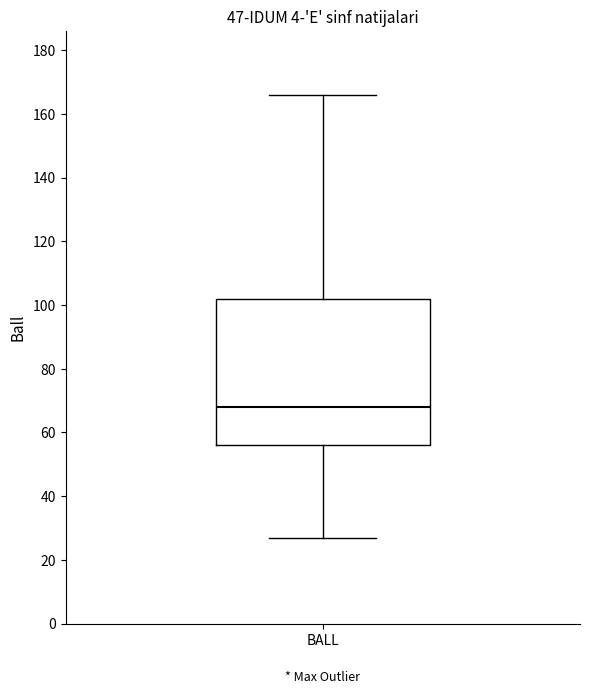

Read this box plot against the y-axis: the position of the median line, the range covered by the box, and the ends of both whiskers. The values are not printed on the chart, so give them approximately, as read against the axis.

median 68, box 56 to 102, whiskers 28 to 166